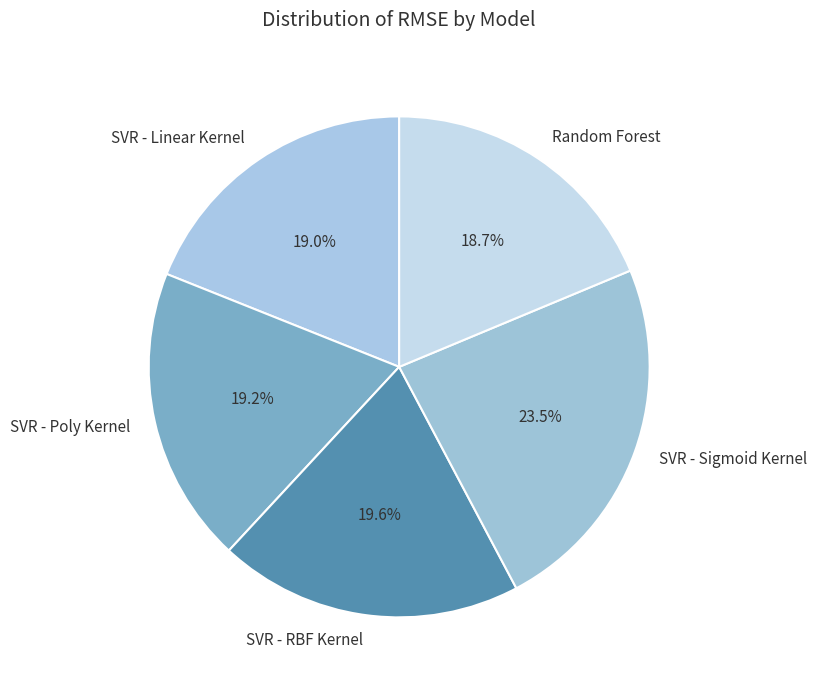

Which has a higher value, Random Forest or SVR - Sigmoid Kernel?

SVR - Sigmoid Kernel